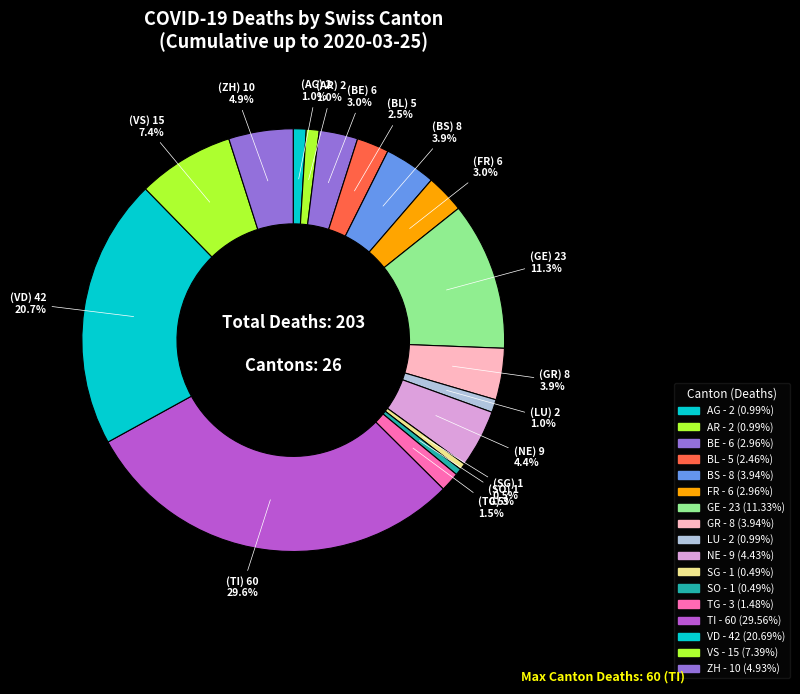

How many slices are in this pie chart?

17